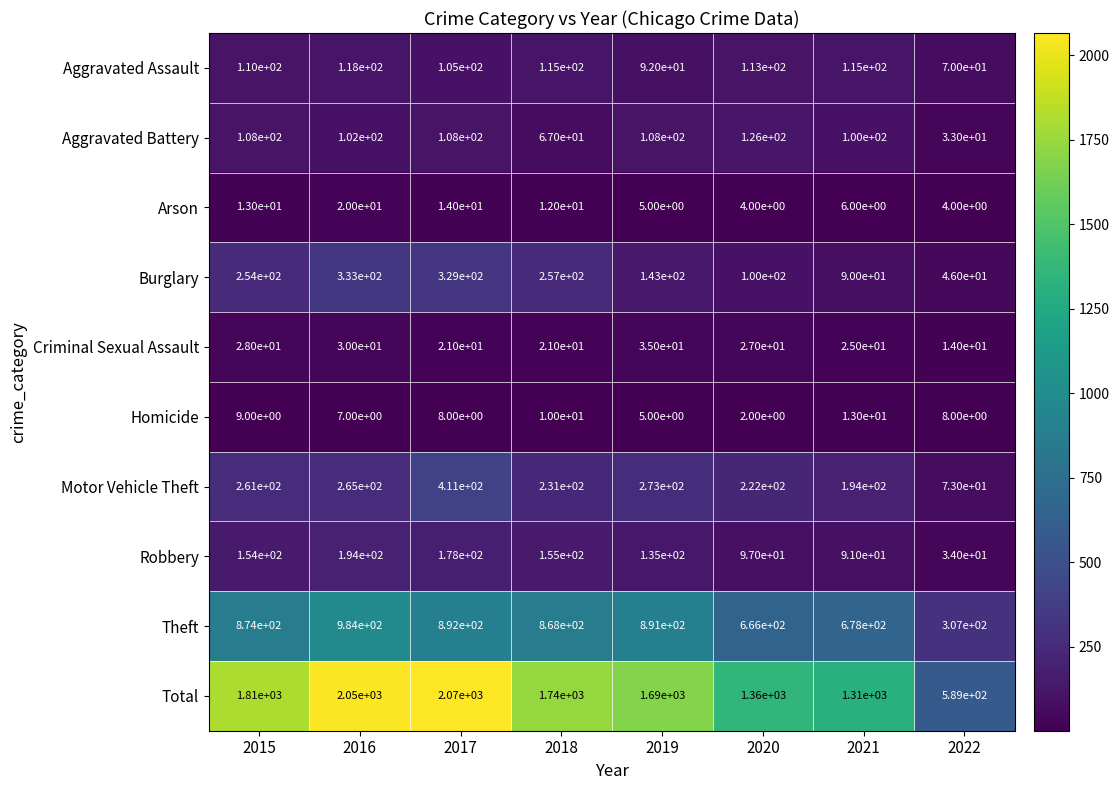

At which label does Total first exceed 1740?

2015